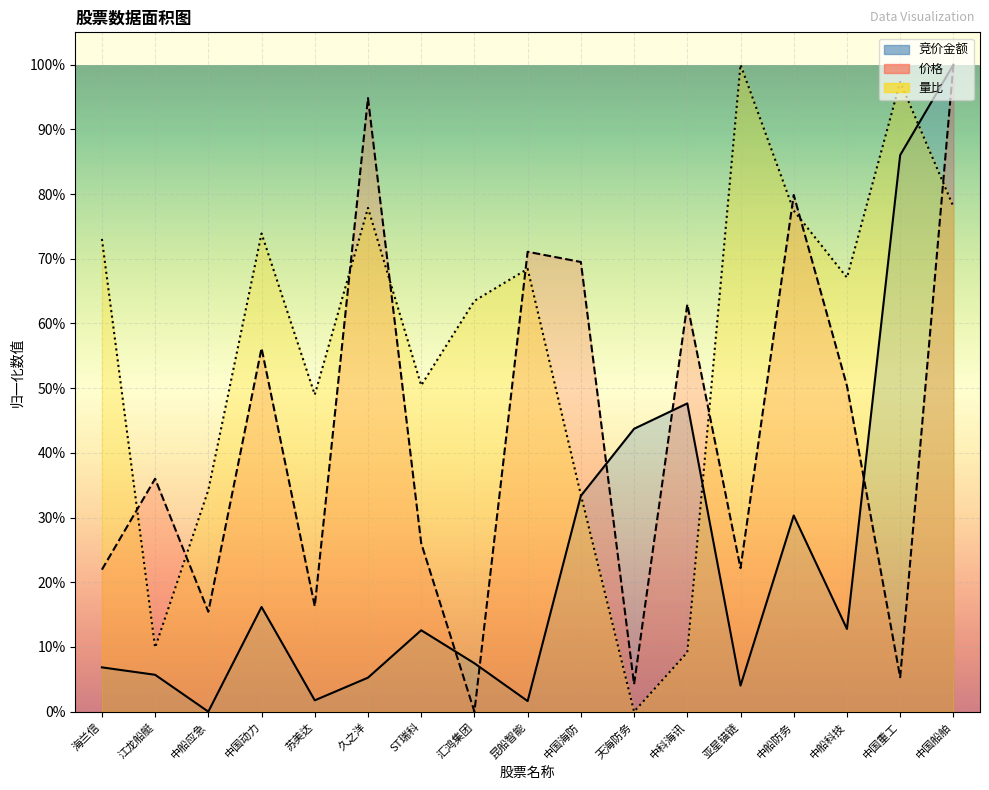

True or false: 竞价金额 has more than 0 interior local peaks.

True